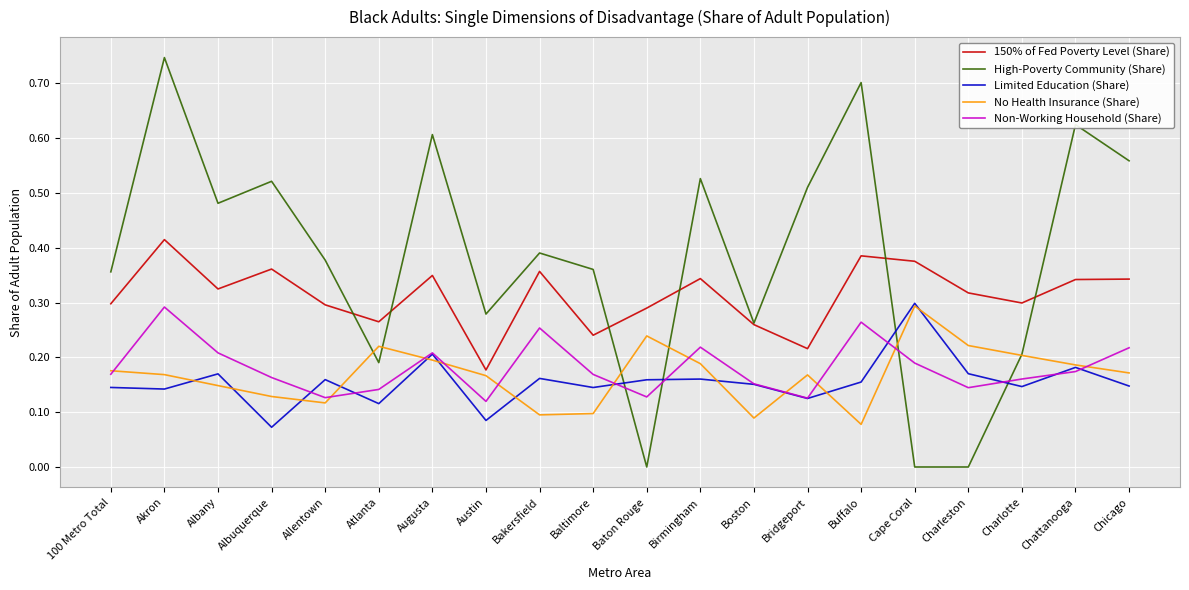

True or false: 150% of Fed Poverty Level (Share) and Limited Education (Share) intersect in this chart.

False